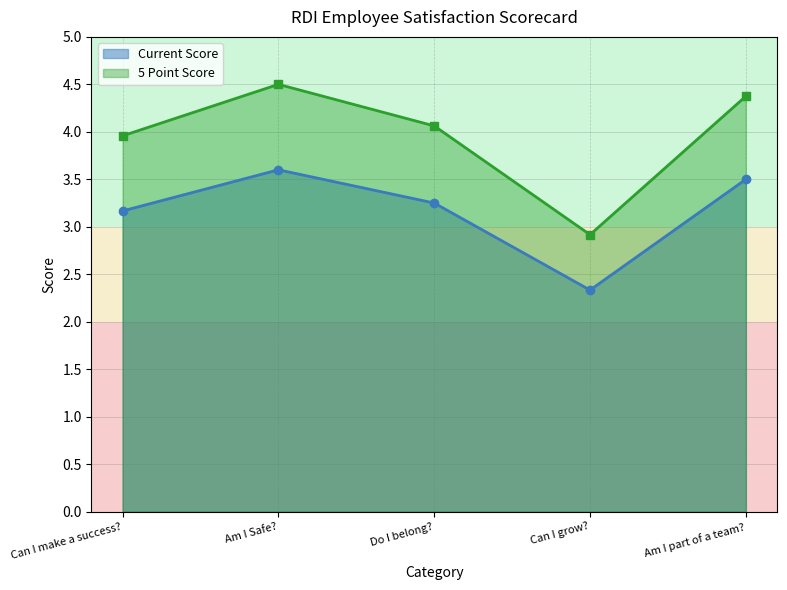

What is the label of the 5th point from the left?

Am I part of a team?